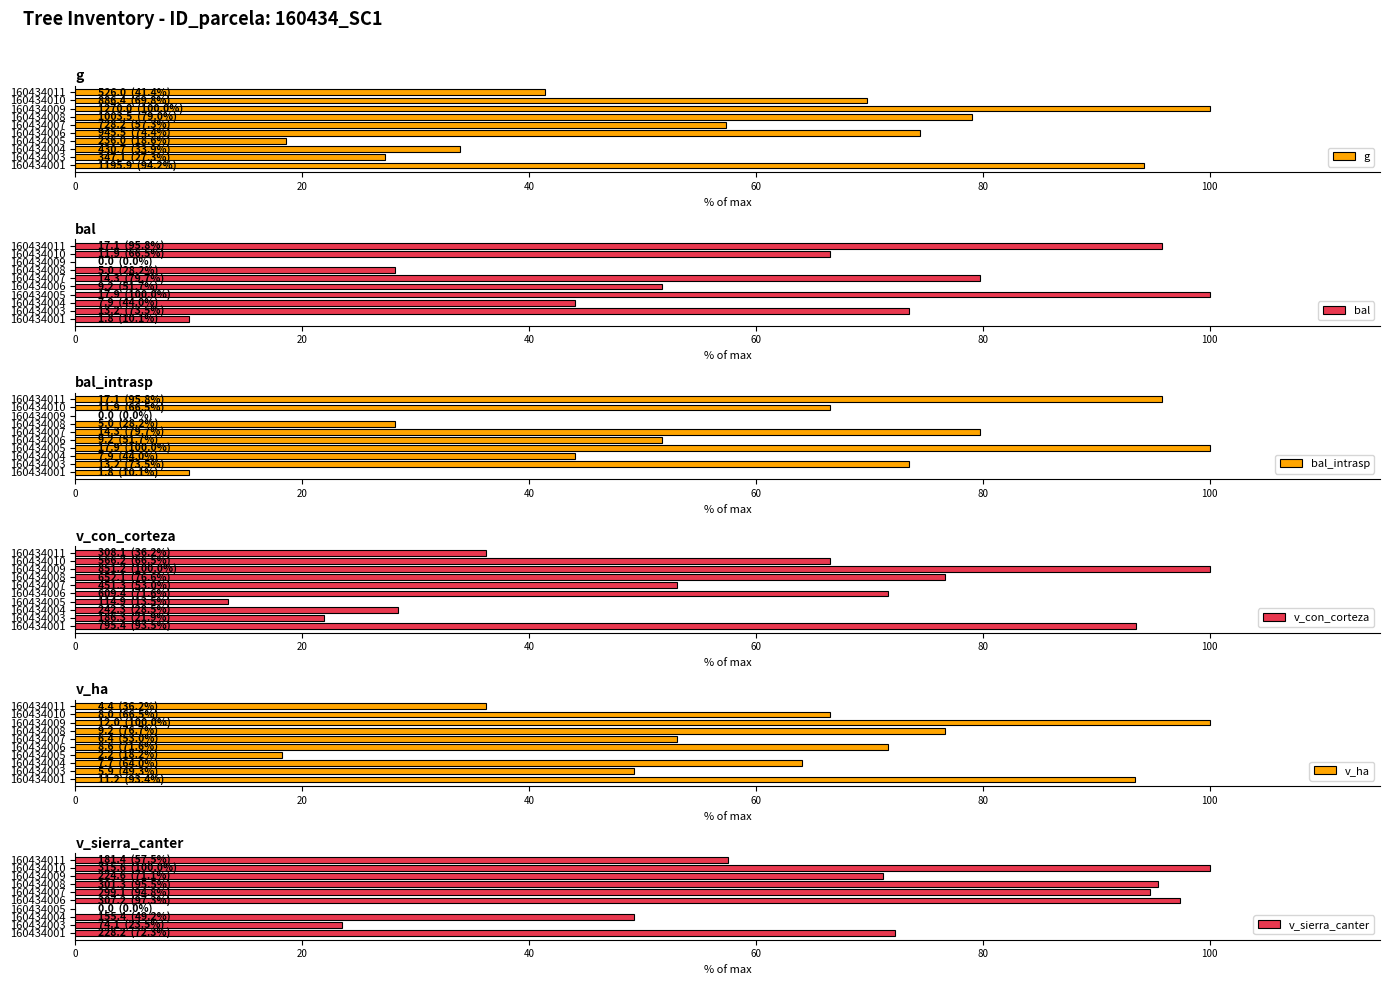

What is the difference between the maximum and minimum values in the bal_intrasp series?

100.0